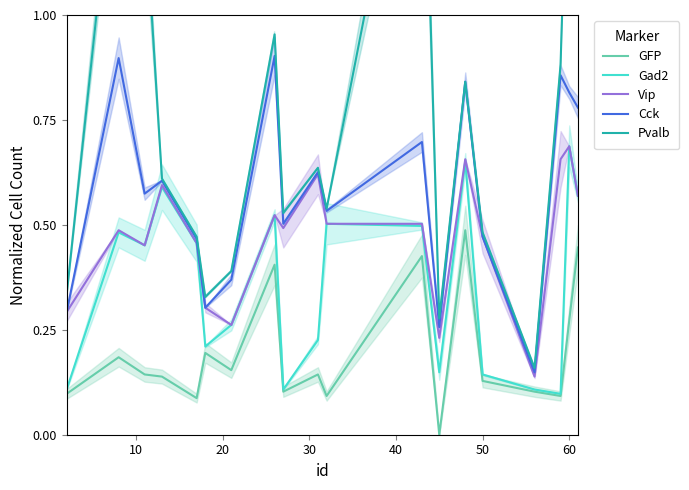

Count the Gad2 values in the range 0 to 1.

19